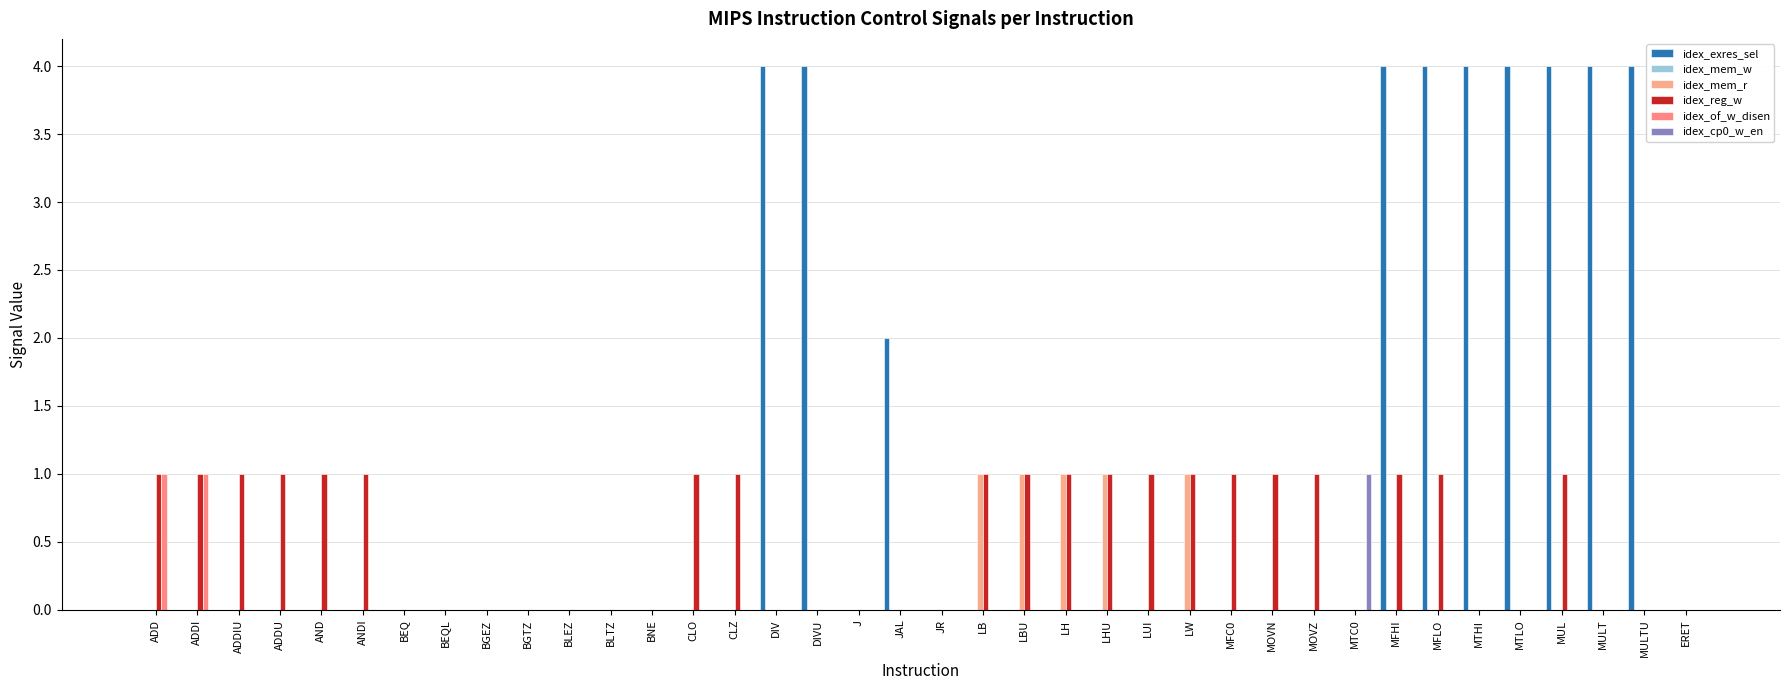

True or false: idex_exres_sel has a value of 0 at BNE.

True